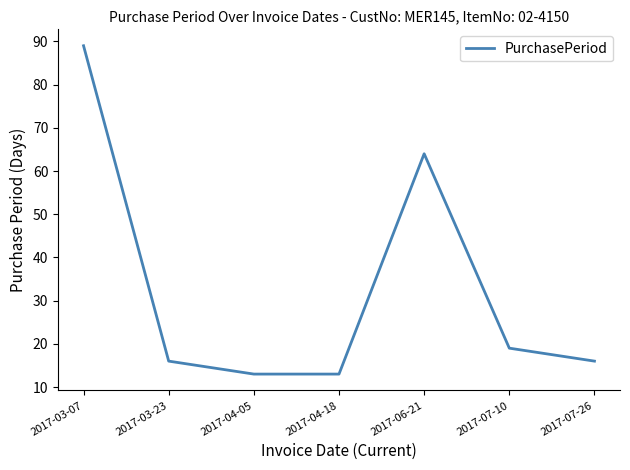

How many distinct data groups are displayed?

1